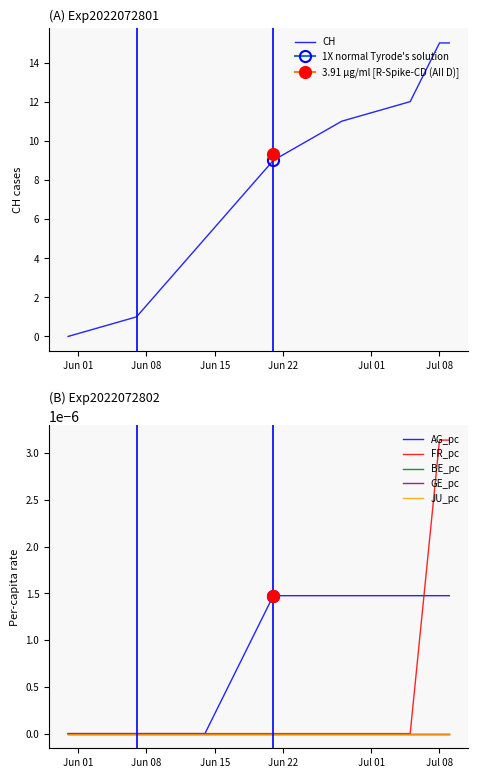

True or false: FR_pc and JU_pc intersect in this chart.

False